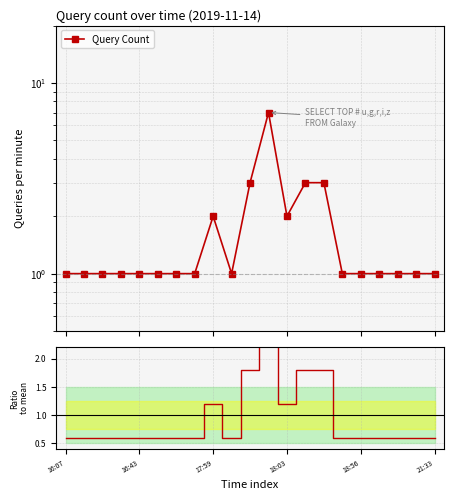

Between 16:43 and 15, which series saw the biggest shift?

Query Count